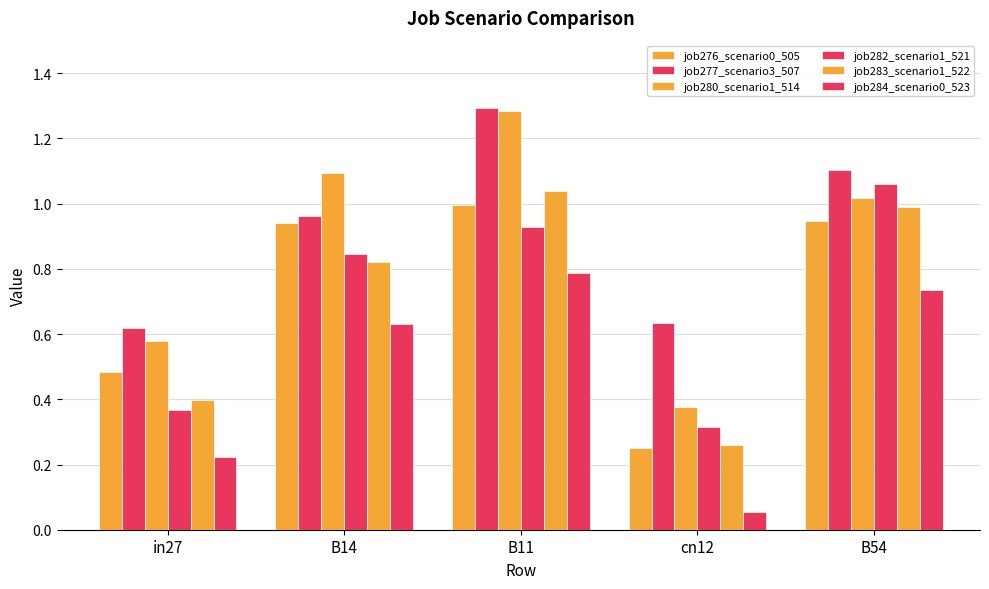

Rank the series by their maximum value, from lowest to highest.

job284_scenario0_523, job276_scenario0_505, job283_scenario1_522, job282_scenario1_521, job280_scenario1_514, job277_scenario3_507